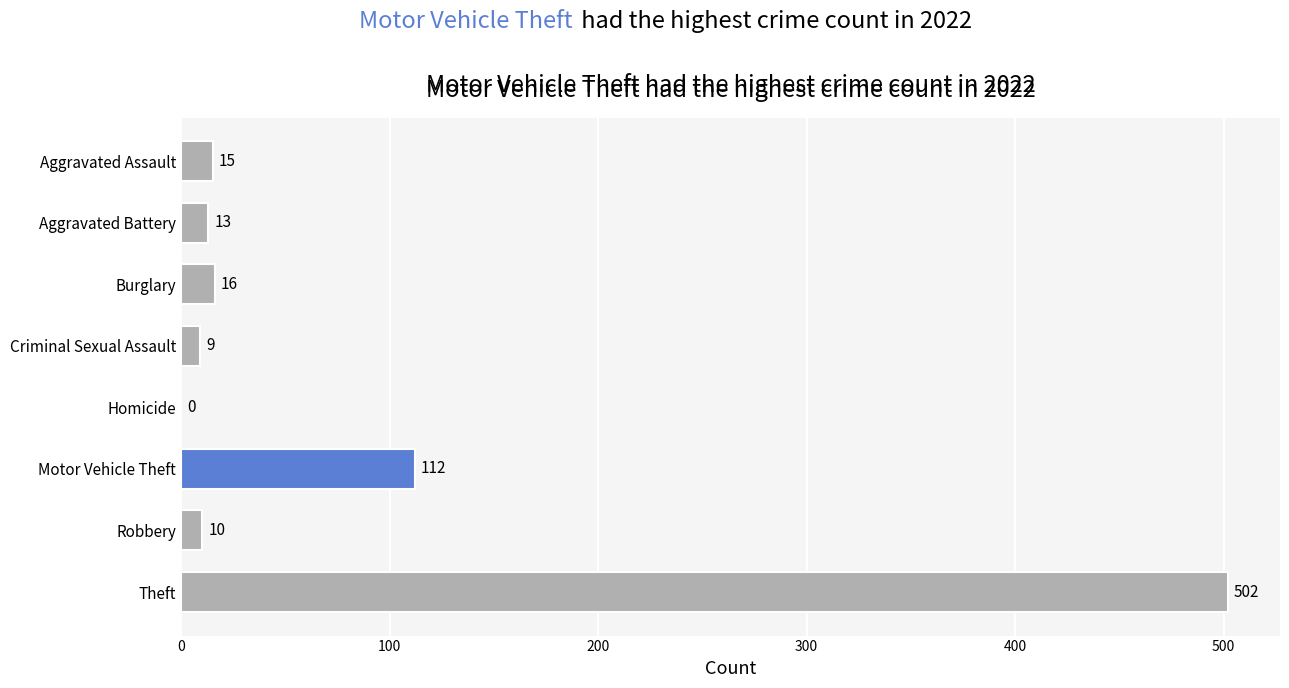

What is the change in value from Criminal Sexual Assault to Robbery?

+1